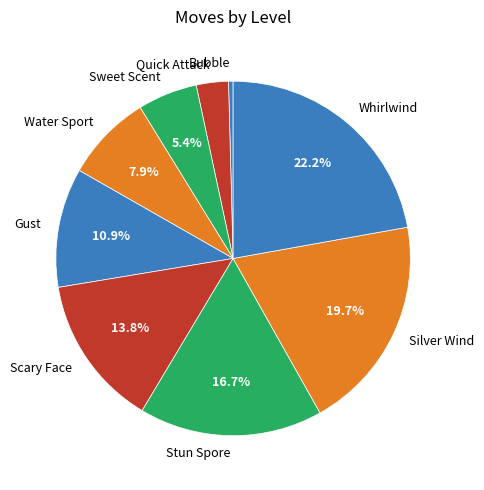

Which has a higher value, Bubble or Stun Spore?

Stun Spore